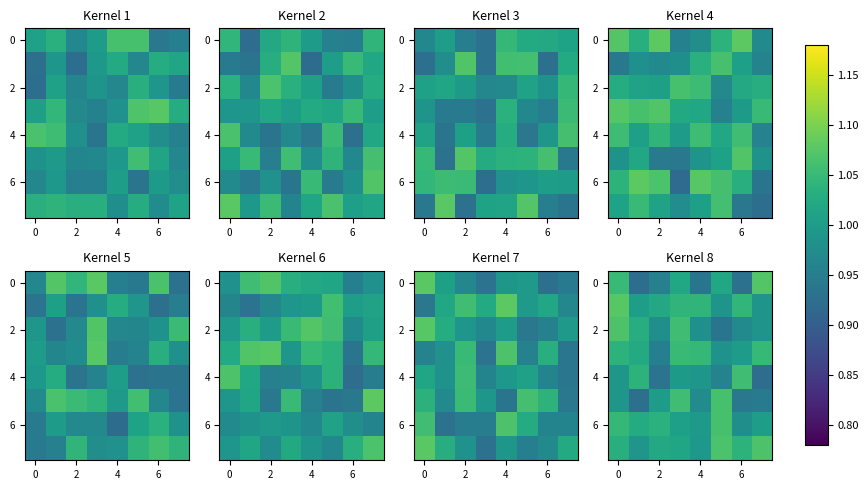

Is it true that row_0 equals 0.7 at 7?

False